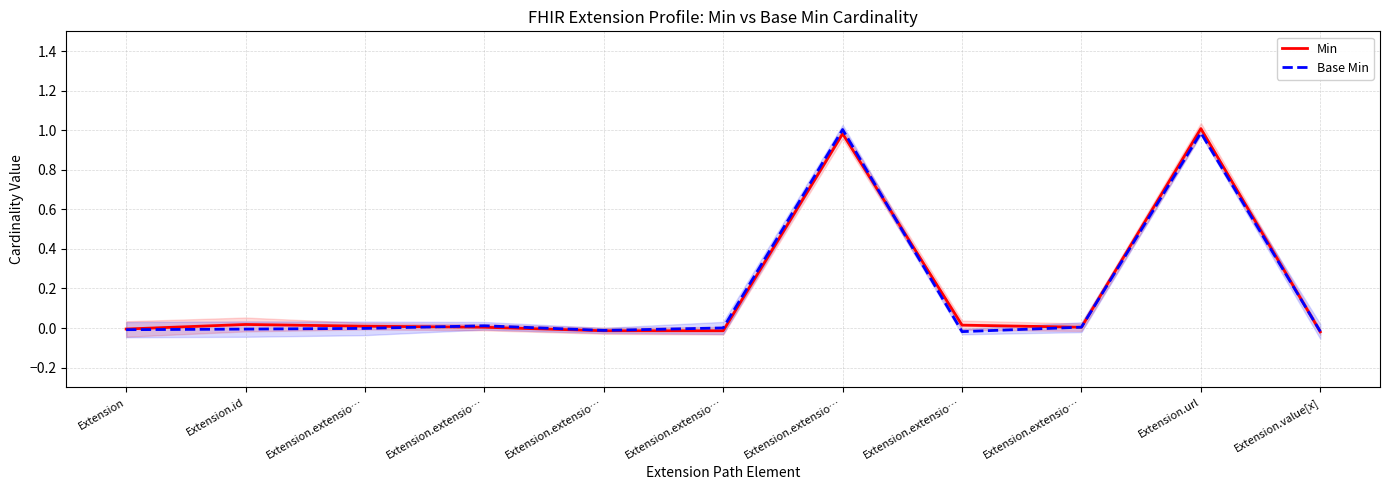

What are all the series names shown in the legend?

Min, Base Min